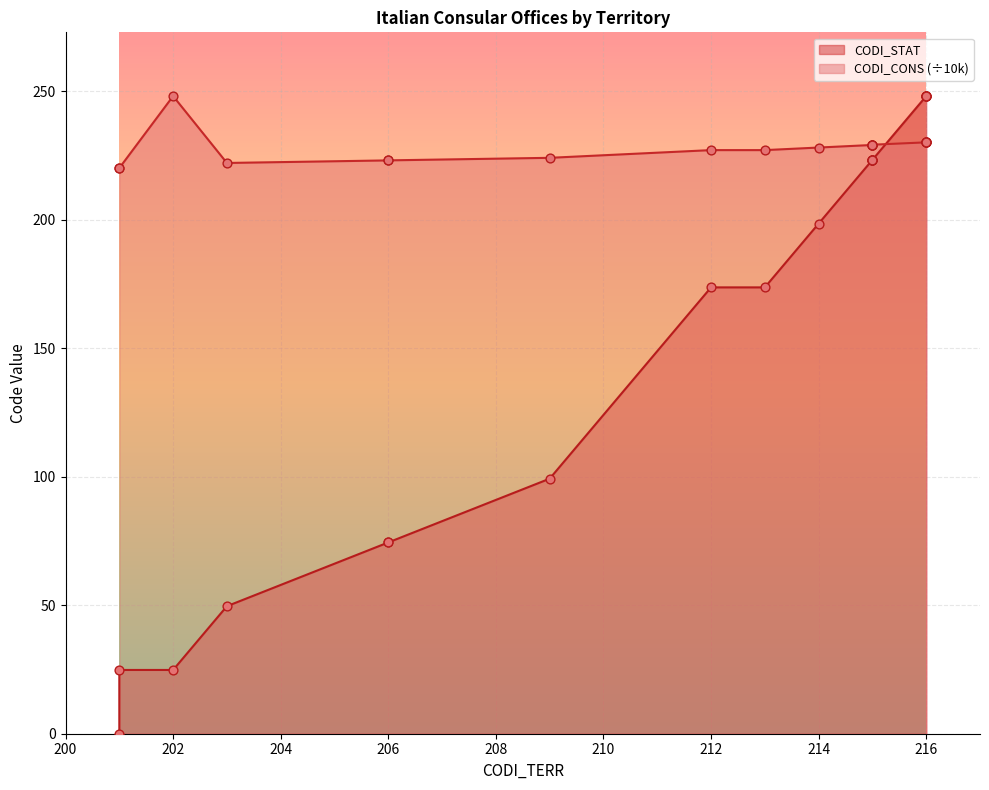

What are all the series names shown in the legend?

CODI_STAT, CODI_CONS